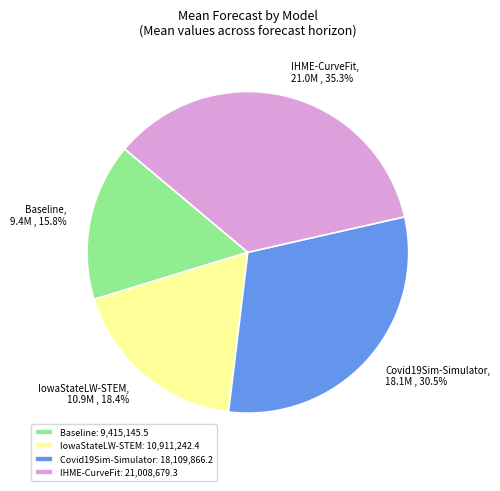

What percentage is the Baseline slice, to the nearest percent?

16%